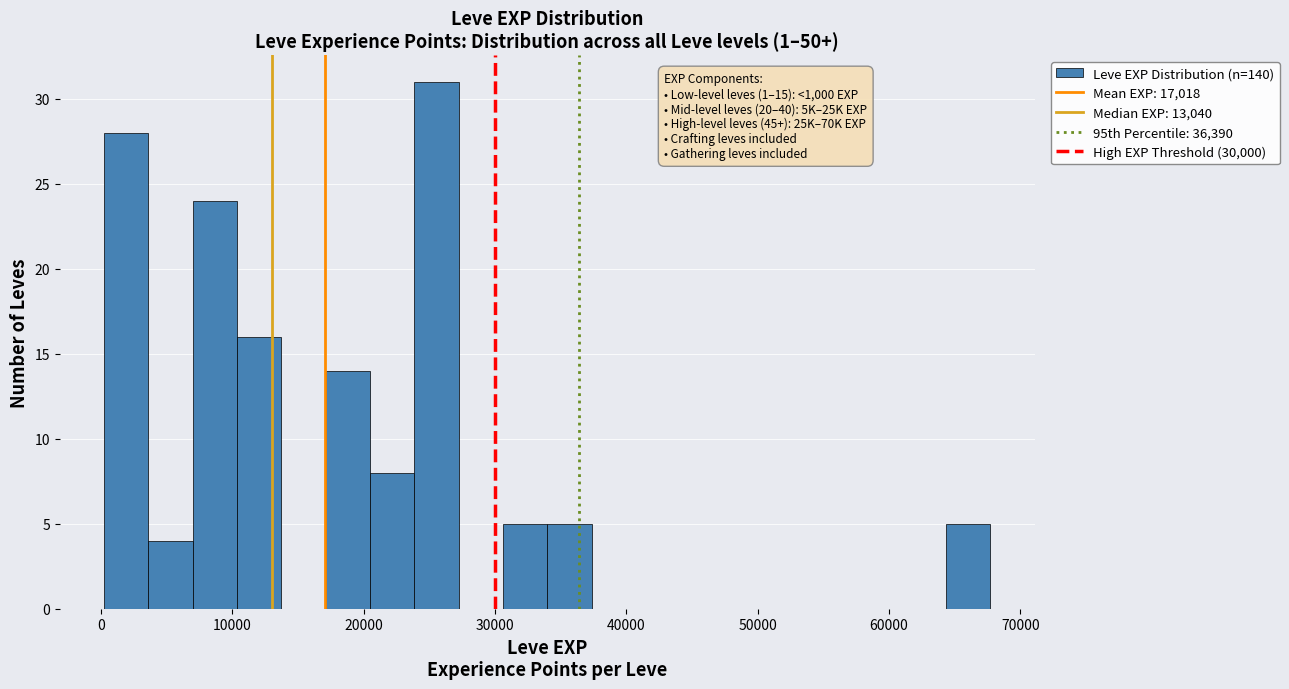

Read against the x-axis, roughly where is the centre of the tallest bar?

26000